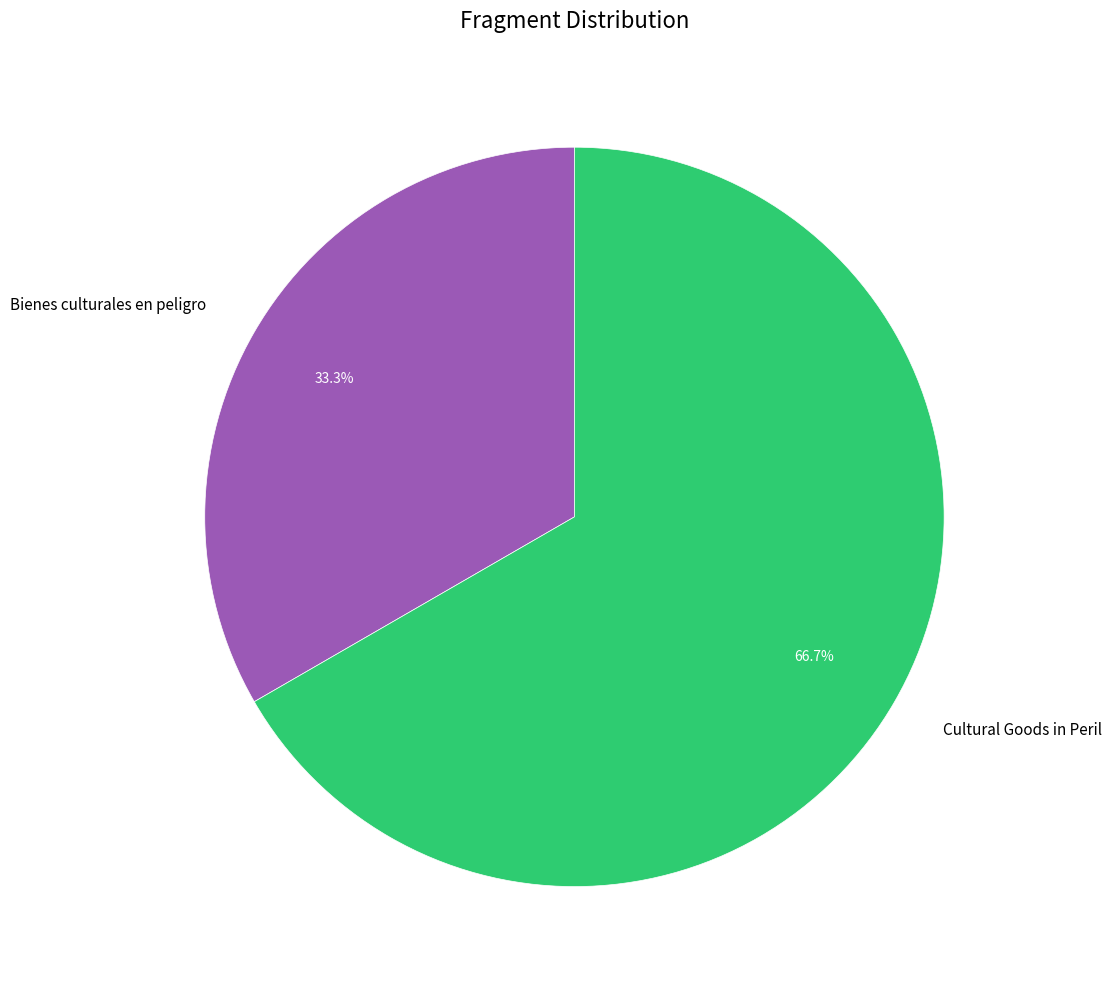

Approximately how many times larger is the value at Cultural Goods in Peril compared to Bienes culturales en peligro?

2.0